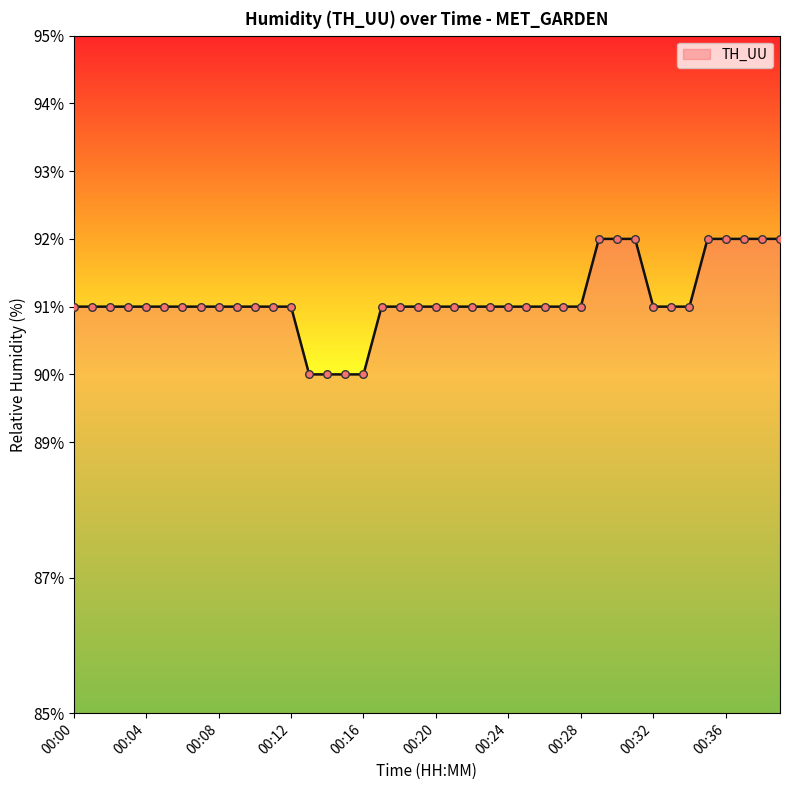

What is the maximum value shown in the chart?

92